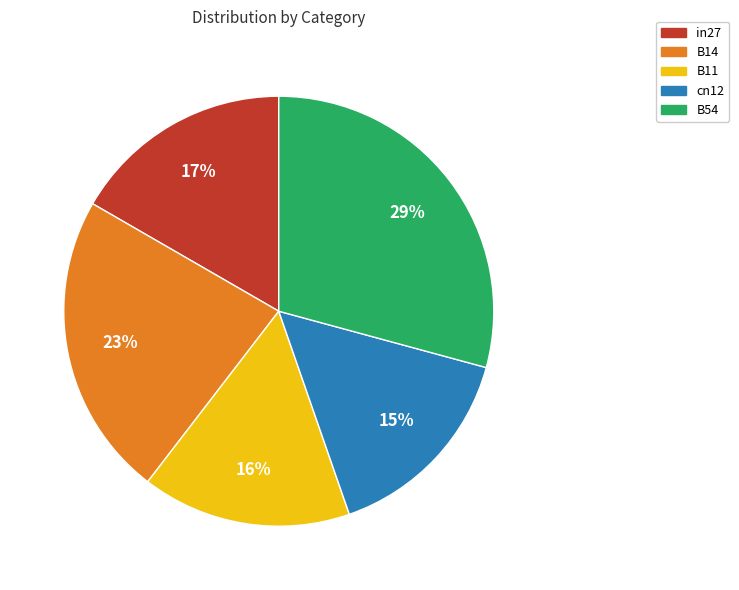

The B14 slice represents 16% of the pie. True or false?

False